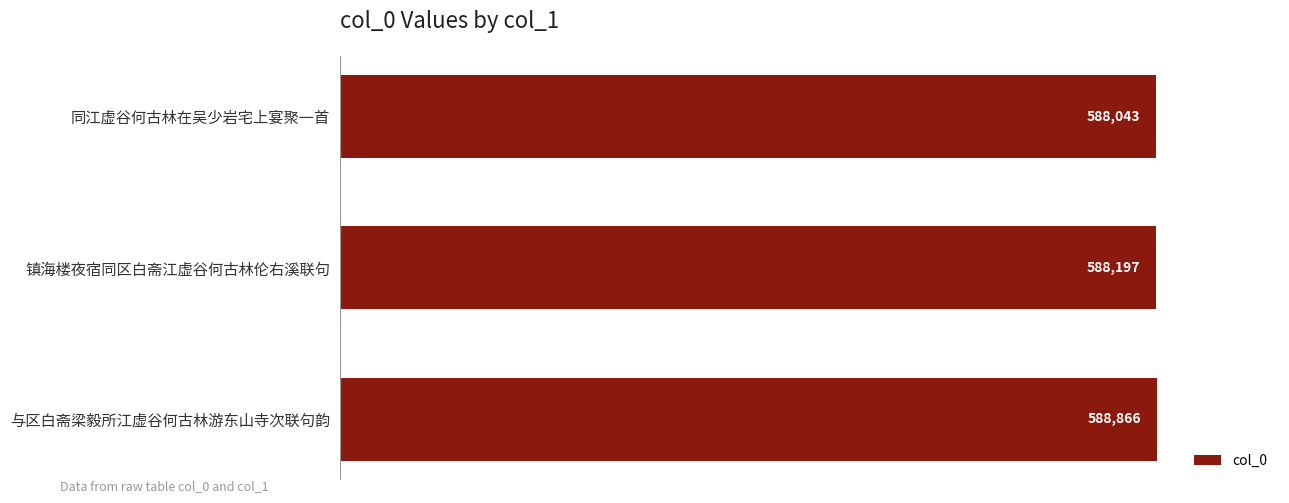

Are the bars grouped side by side (vs. stacked)?

No